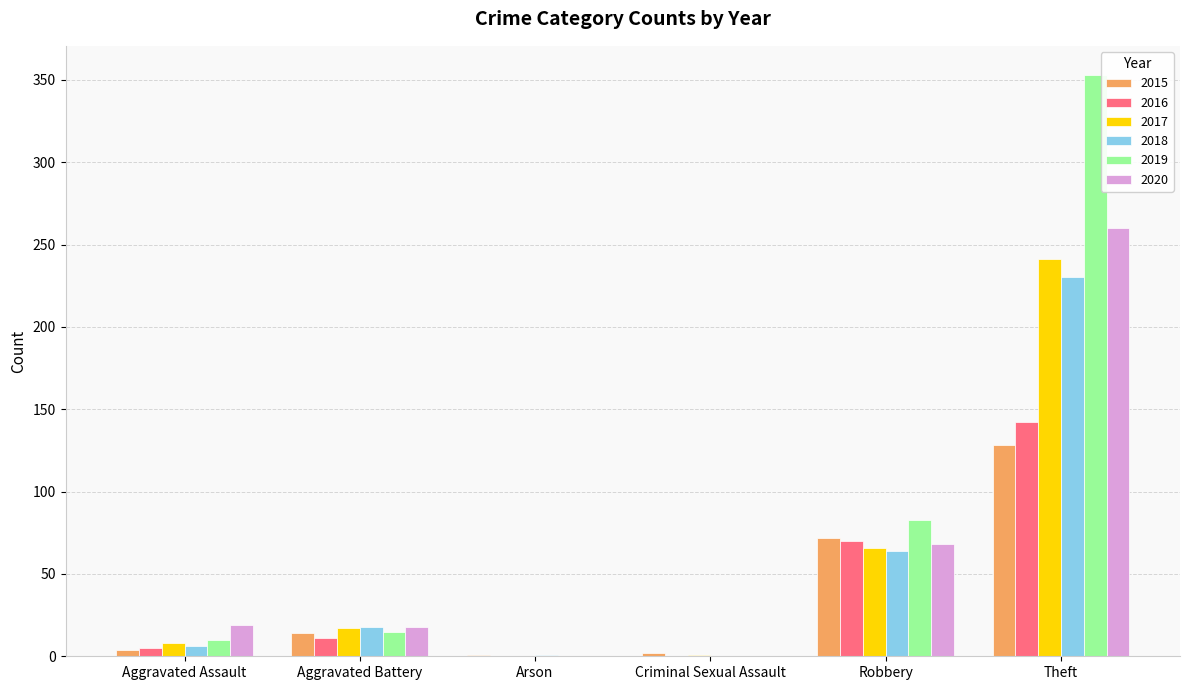

Is it true that 2015 equals 2 at Criminal Sexual Assault?

True